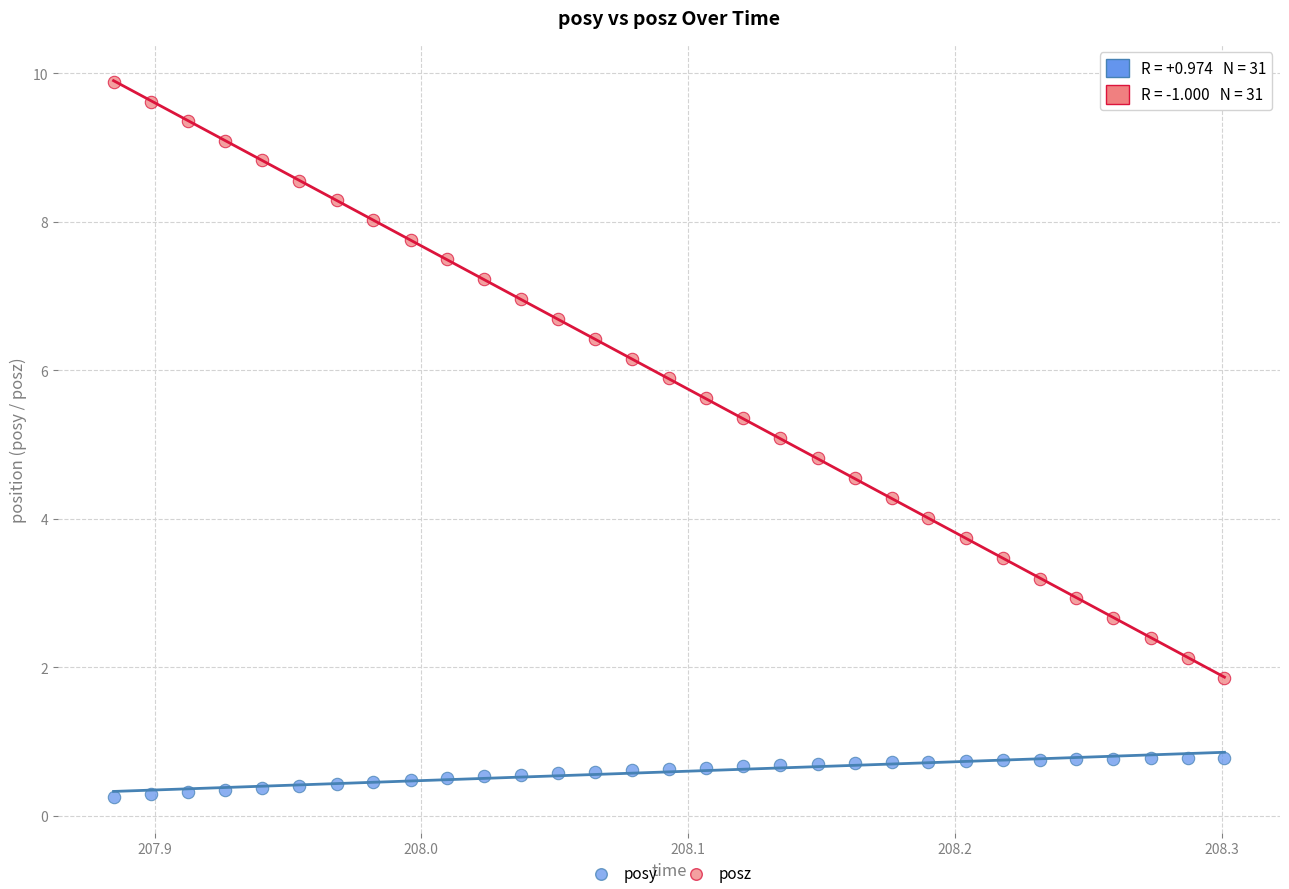

Across all data points, what is the range of Y values (max minus min)?

9.6